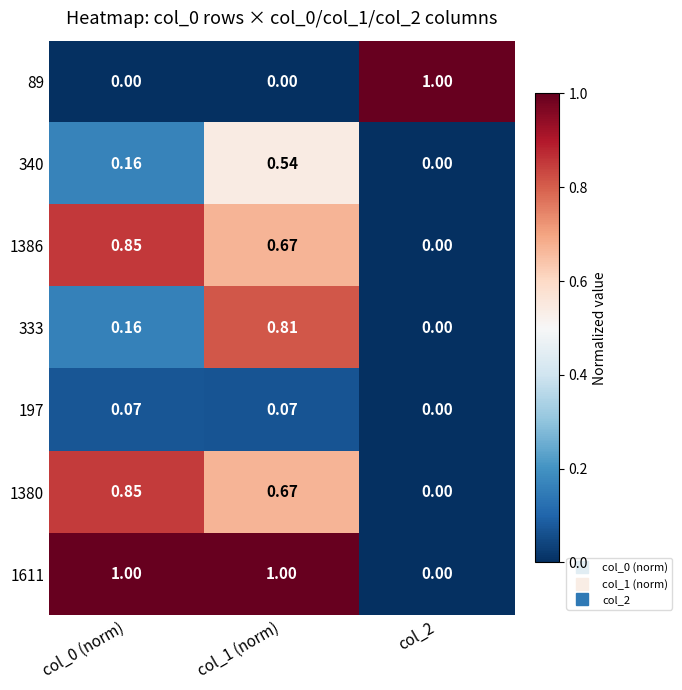

How many distinct data groups are displayed?

7